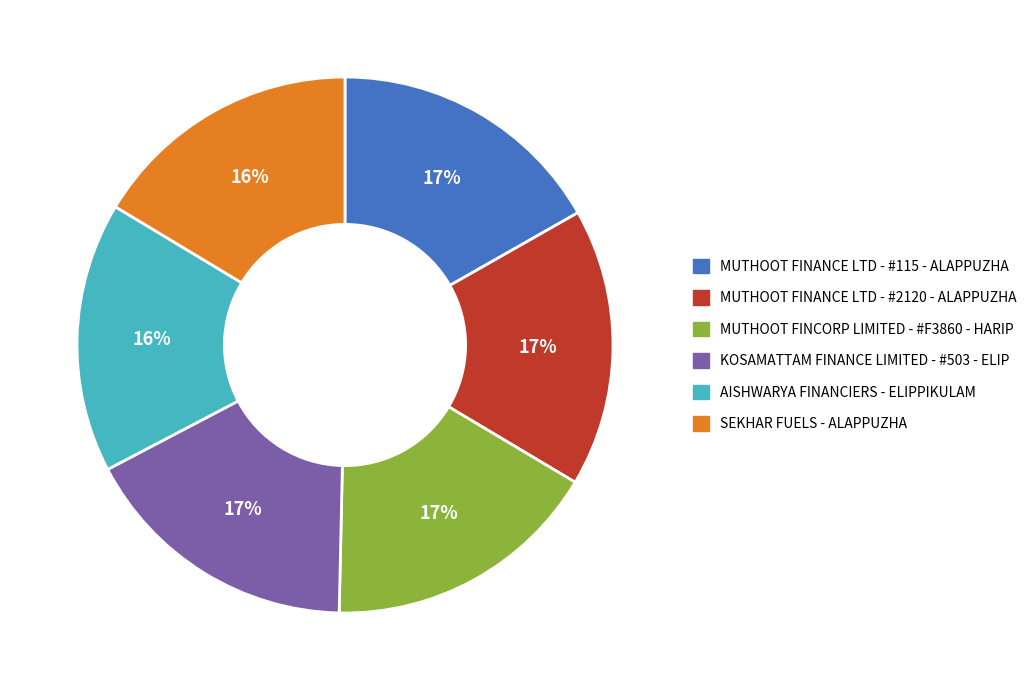

True or false: AISHWARYA FINANCIERS - ELIPPIKULAM accounts for 16% of the total.

True